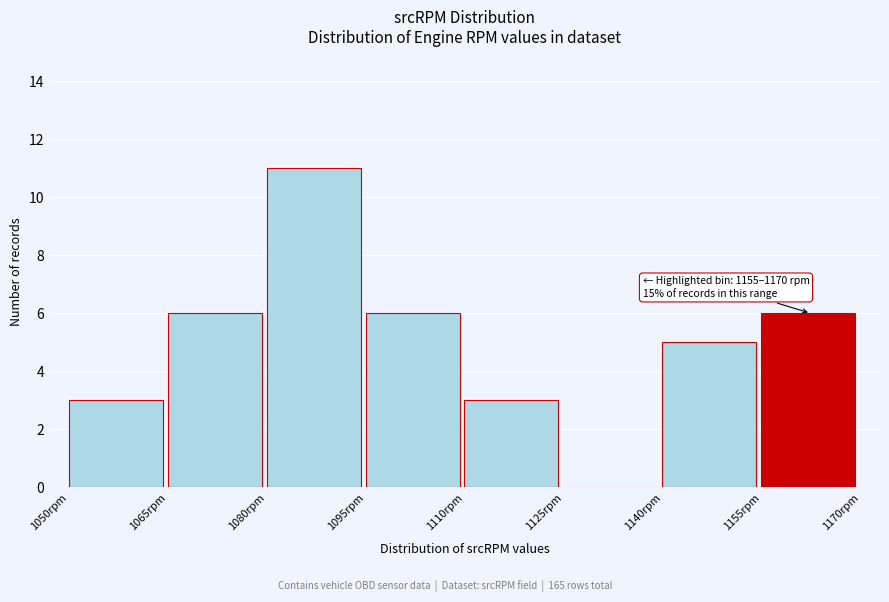

Over which range of the x-axis is the bar tallest?

1080 to 1095